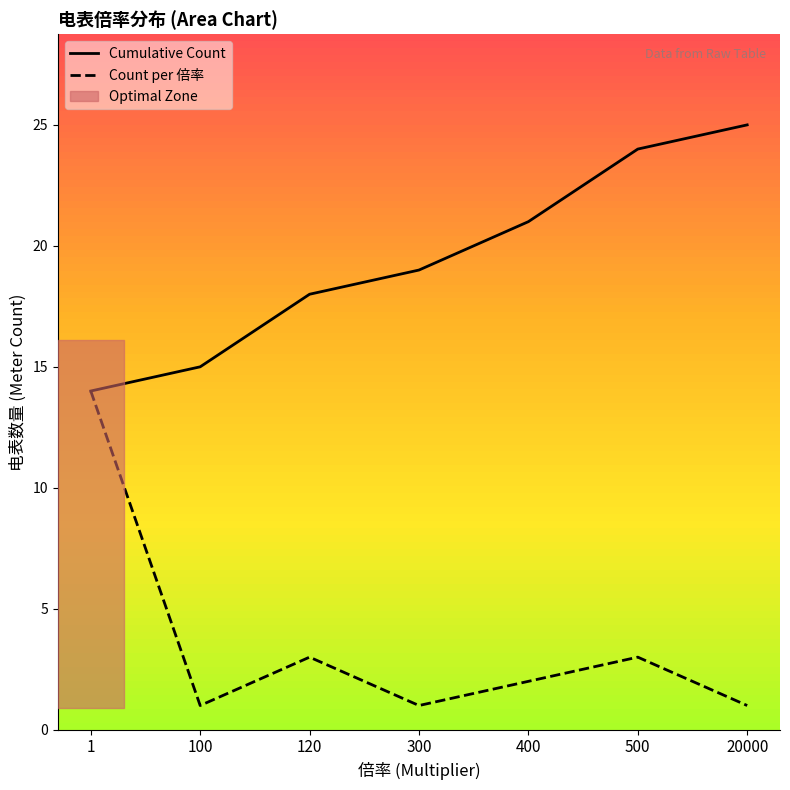

Which series has the largest total across all categories?

Cumulative Count